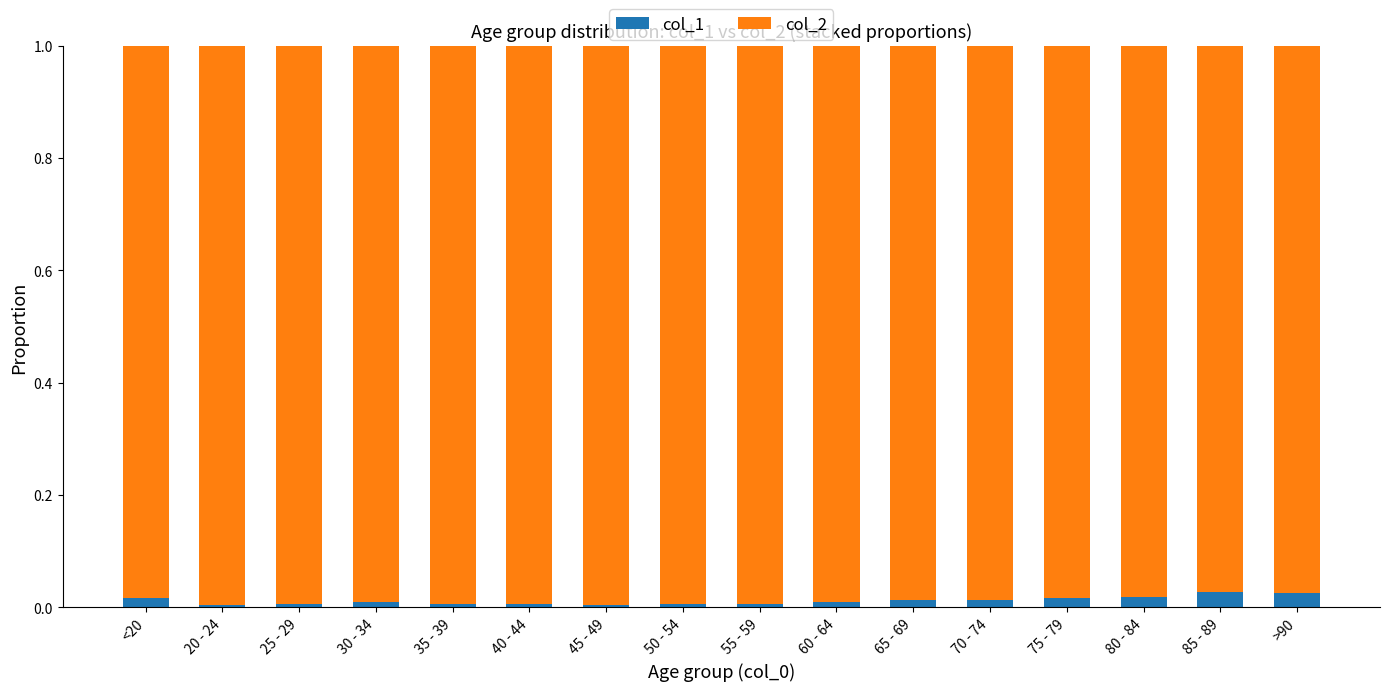

Is it true that col_1 equals 0.0 at >90?

True